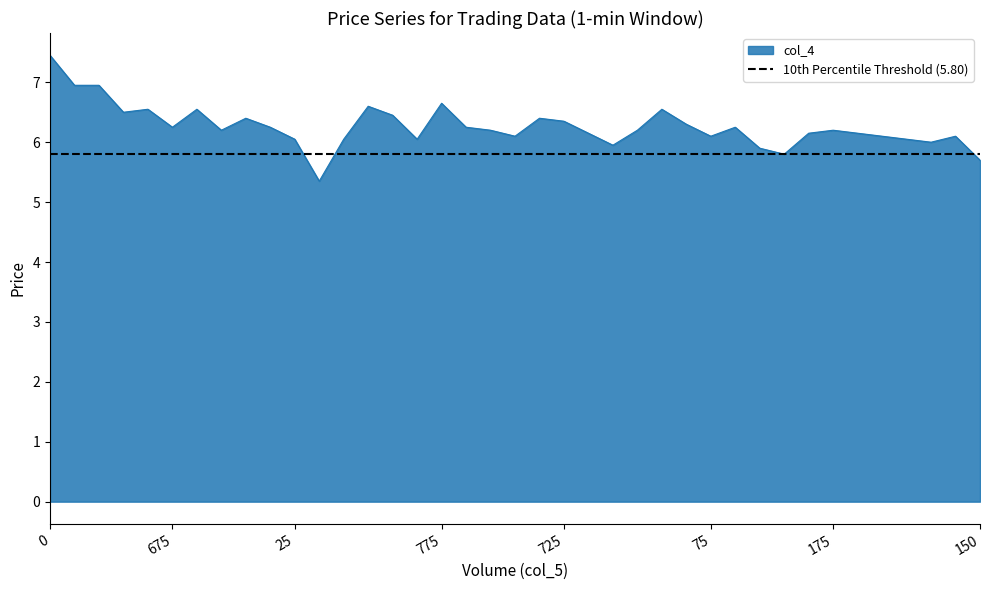

What is the highest value of the col_4 series?

7.5